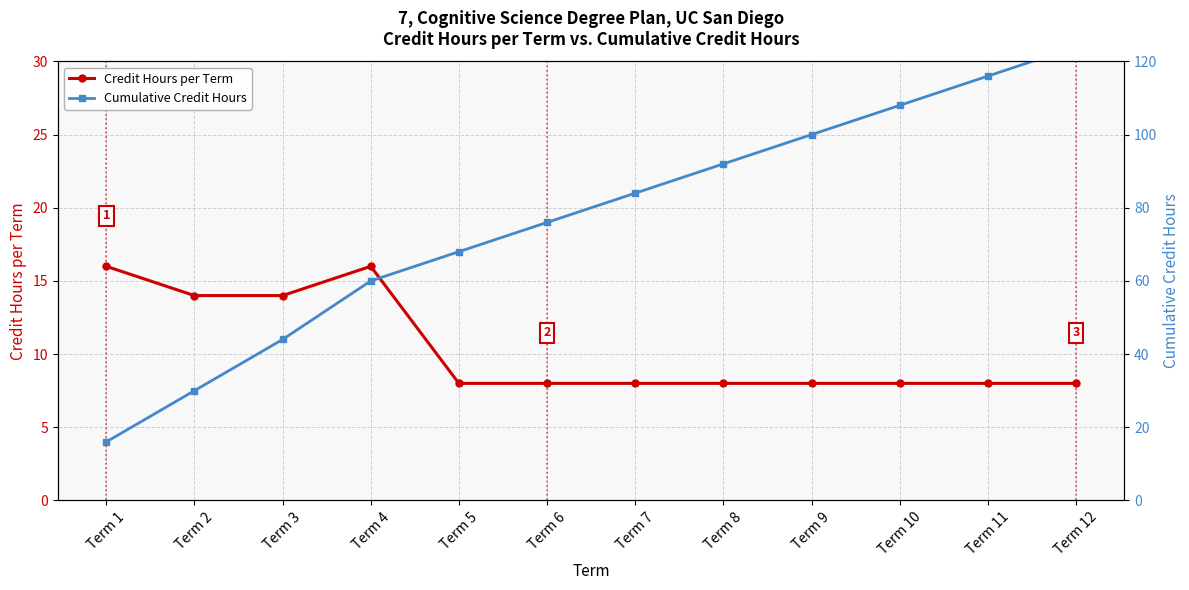

Reading left to right, transcribe all the data shown in this chart.

Credit Hours per Term: Term 1=16	Term 2=14	Term 3=14	Term 4=16	Term 5=8	Term 6=8	Term 7=8	Term 8=8	Term 9=8	Term 10=8	Term 11=8	Term 12=8
Cumulative Credit Hours: Term 1=16	Term 2=30	Term 3=44	Term 4=60	Term 5=68	Term 6=76	Term 7=84	Term 8=92	Term 9=100	Term 10=108	Term 11=116	Term 12=124